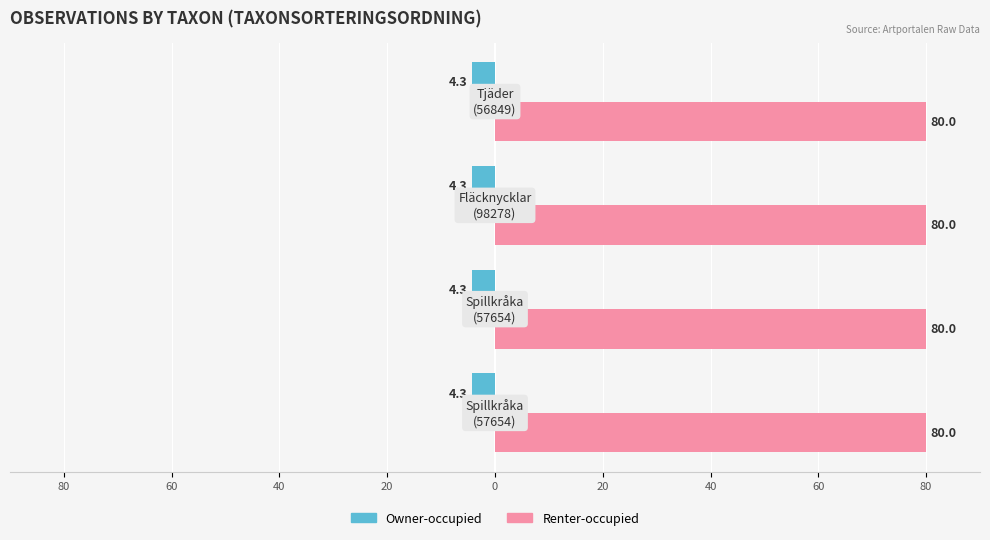

Which series has the widest spread of values?

Owner-occupied